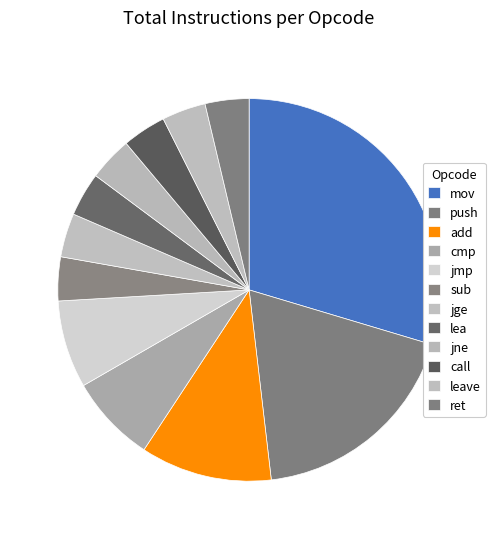

How many slices are in this pie chart?

12